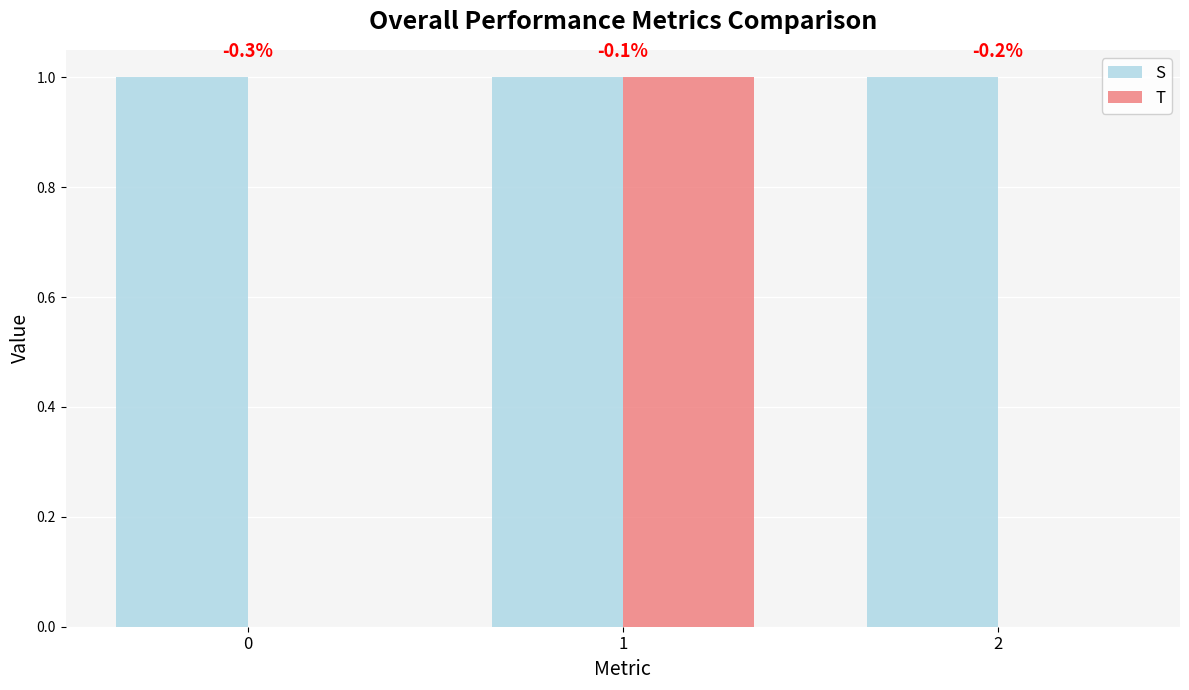

How many groups of bars are there?

3